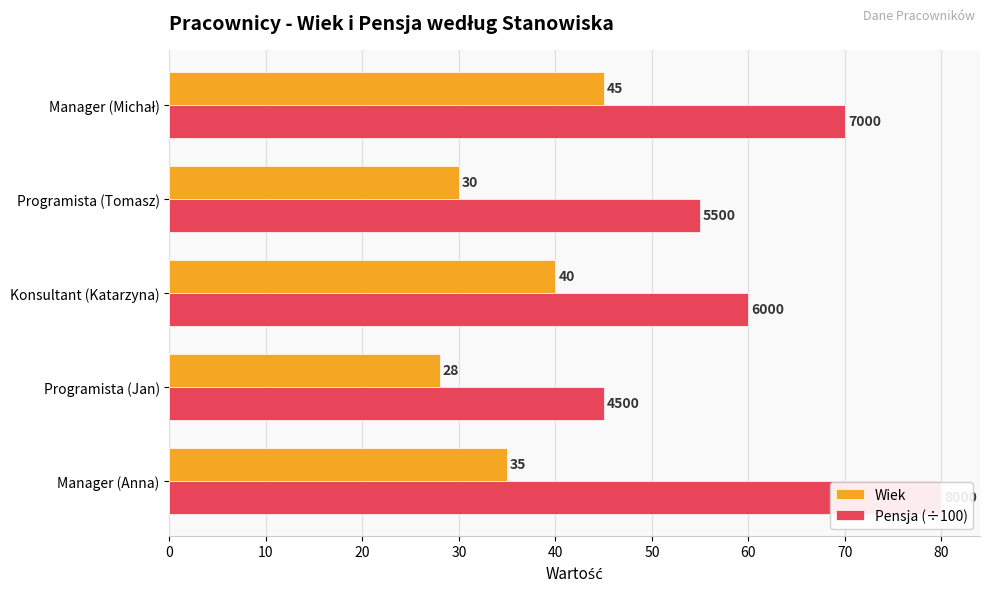

What is the value of the Wiek bar at the 4th from the left?

30